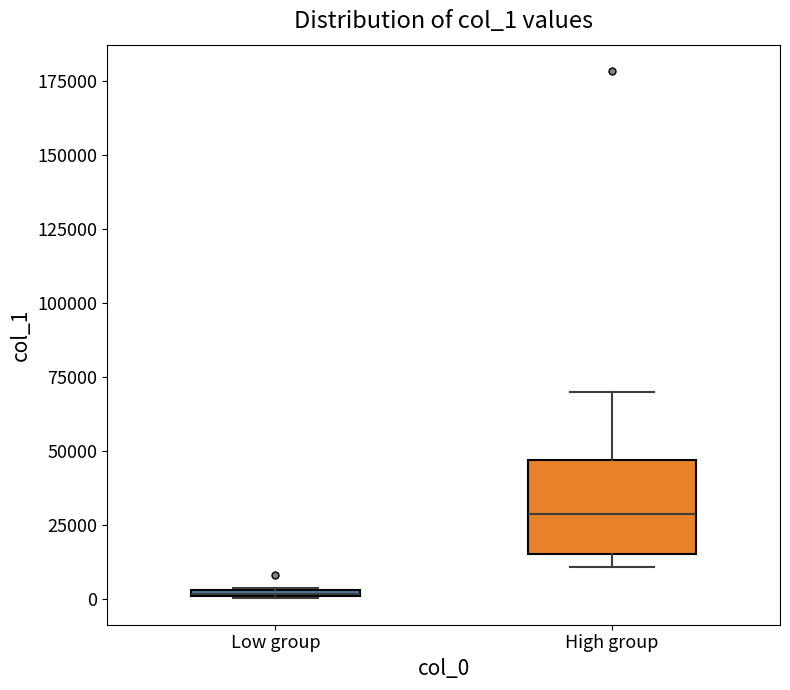

Where is the lower edge of the box for Low group on the y-axis? The values are not printed on the chart, so give them approximately, as read against the axis.

0